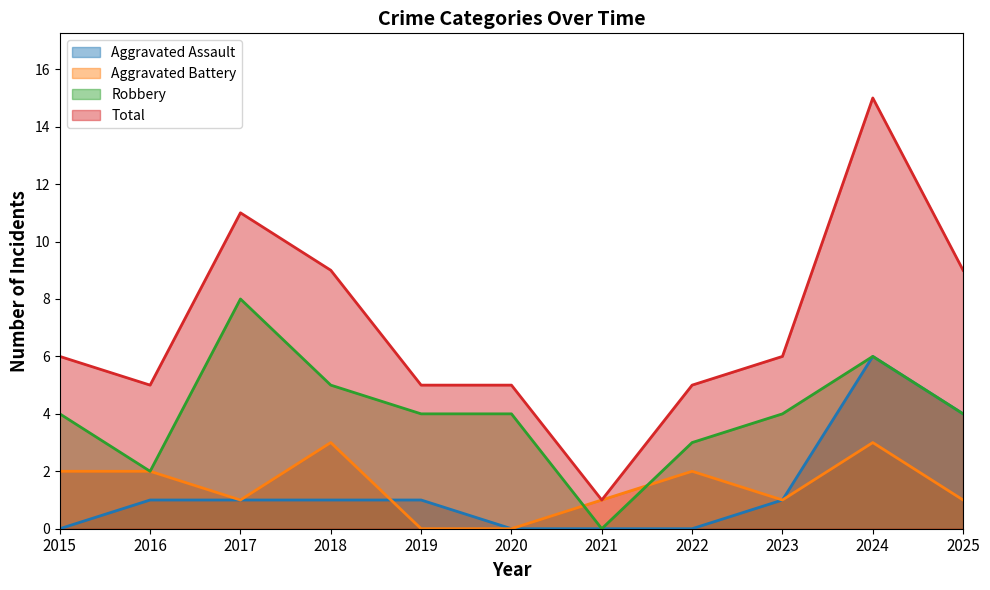

What is the difference between the maximum and minimum values in the Total series?

14